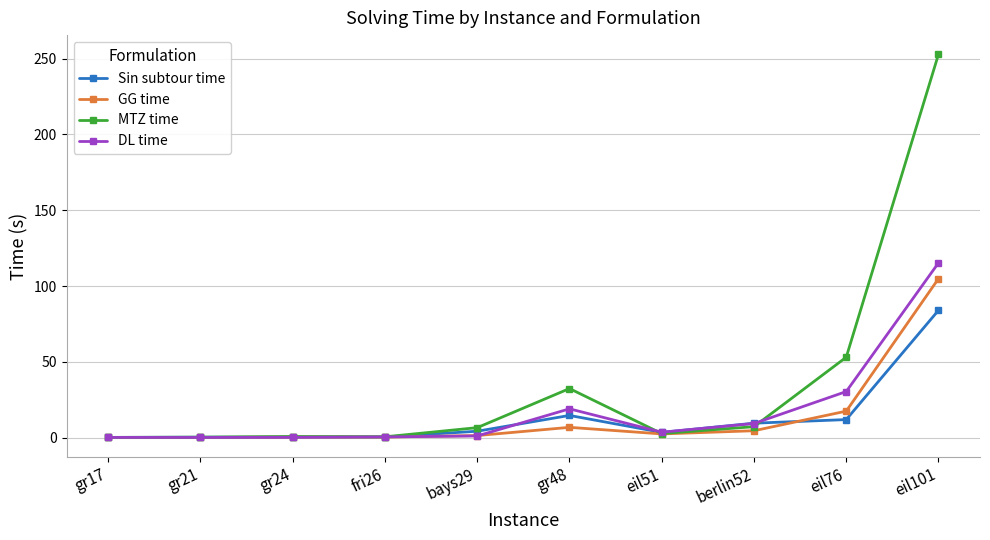

True or false: MTZ time has more than 2 interior local peaks.

False